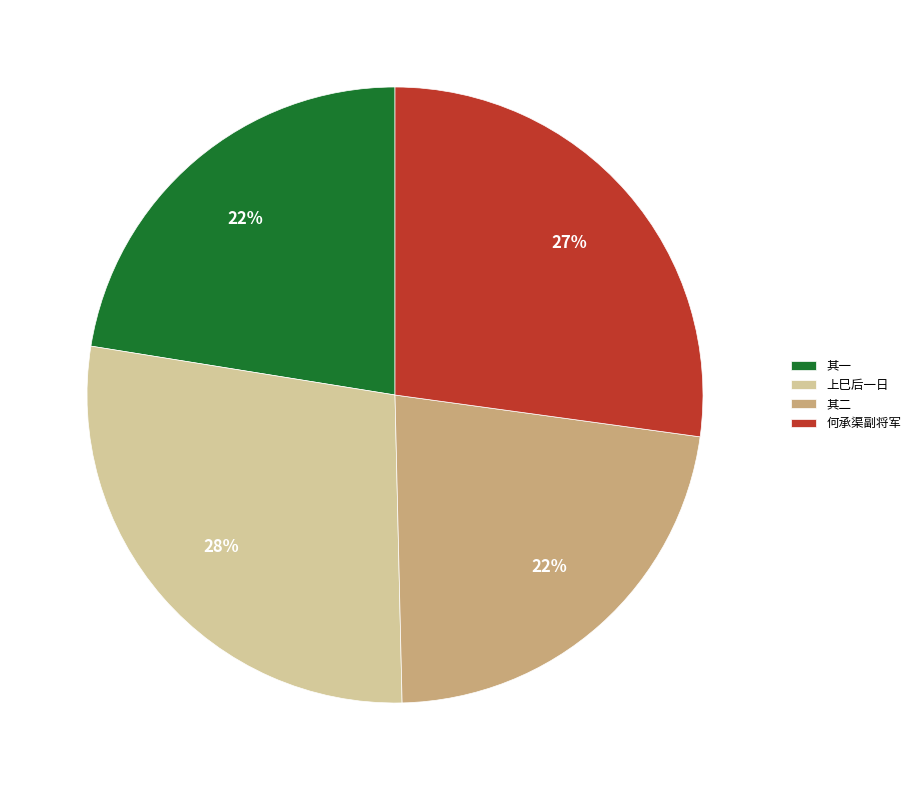

What is the ratio of the value at 何承渠副将军 to the value at 其二?

1.2